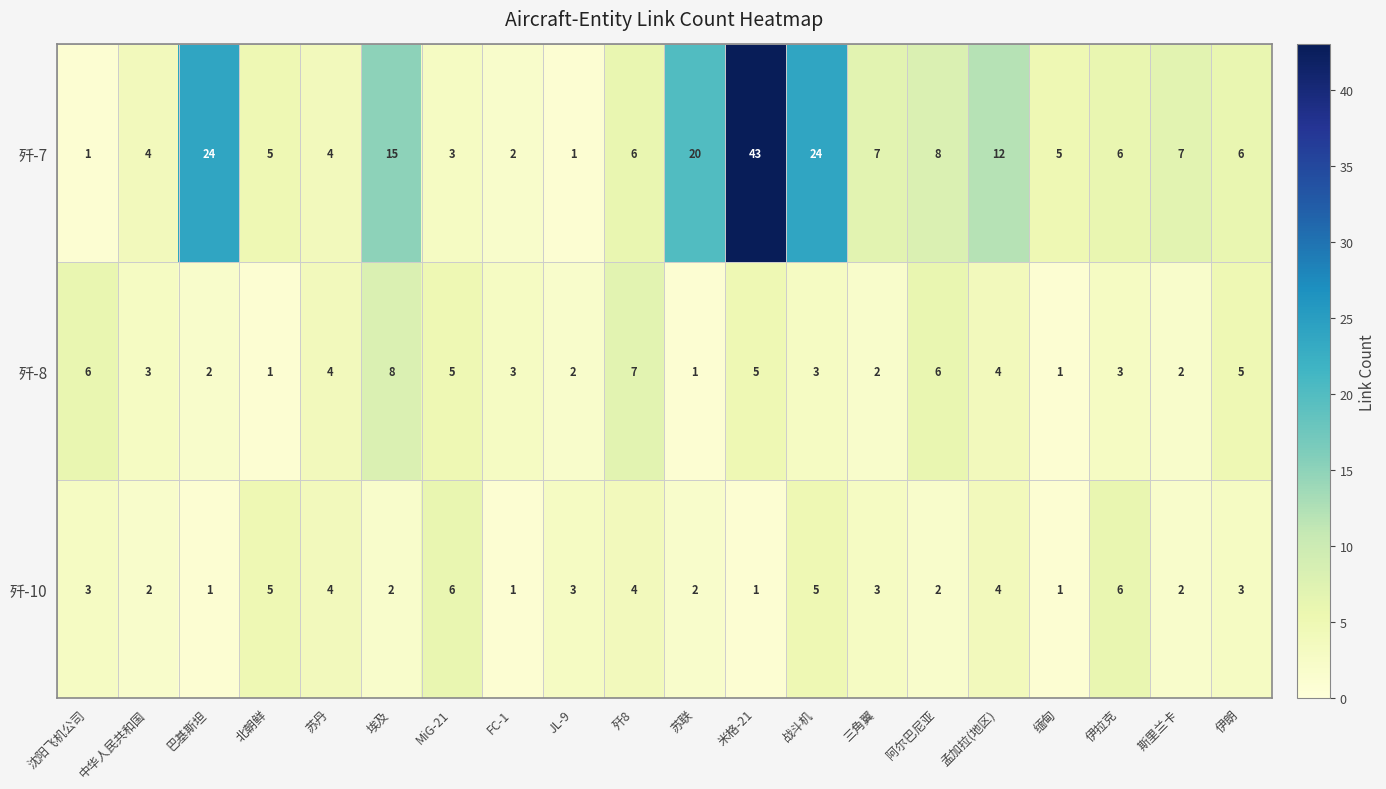

Rank the series at 巴基斯坦 from highest to lowest value.

歼-7, 歼-8, 歼-10